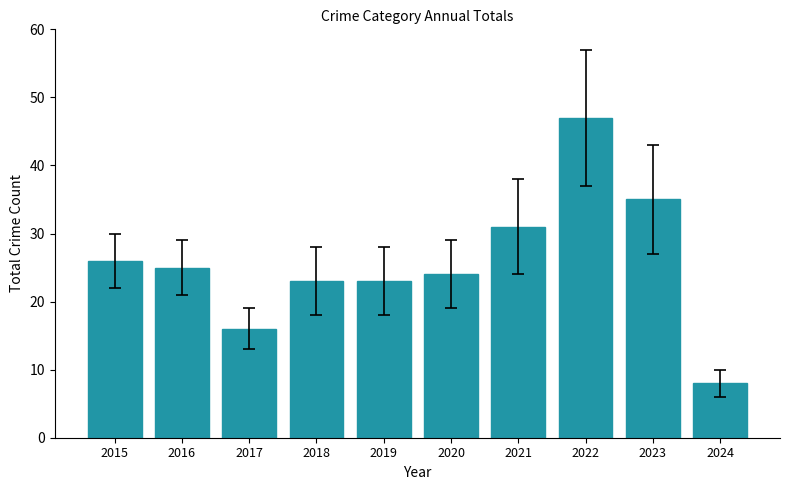

Reading right to left, list all the values displayed in this chart.

8	35	47	31	24	23	23	16	25	26